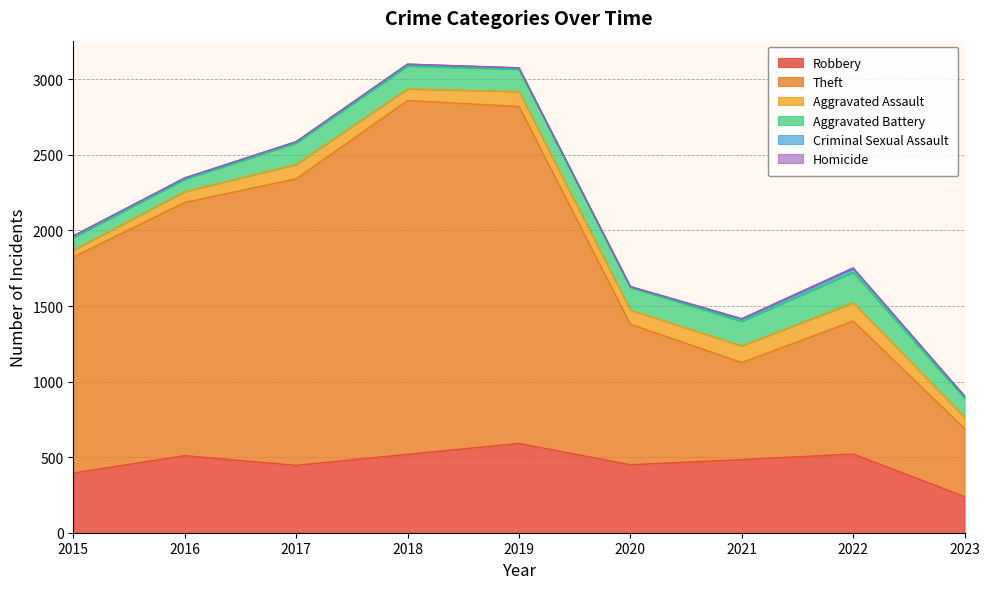

Where is the first local minimum for Robbery?

2017